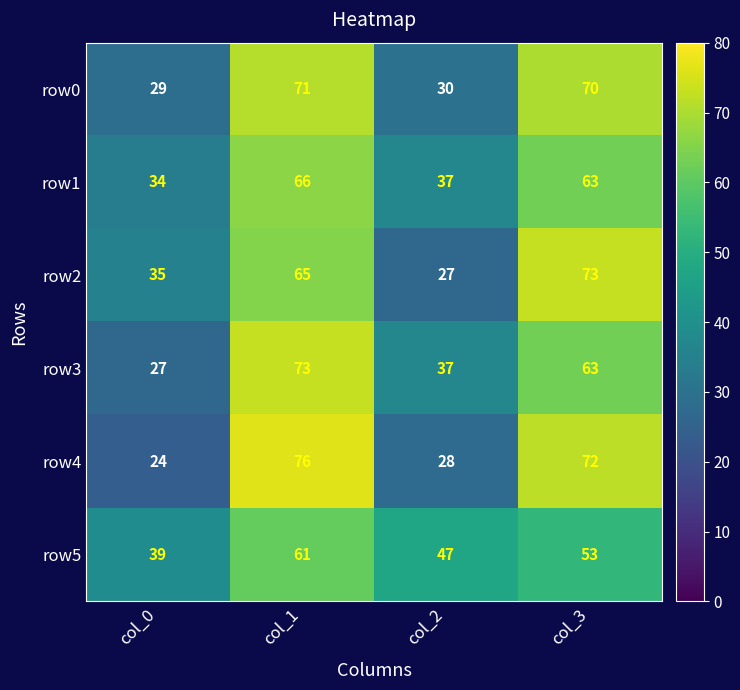

Rank the series at col_1 from lowest to highest value.

row5, row2, row1, row0, row3, row4